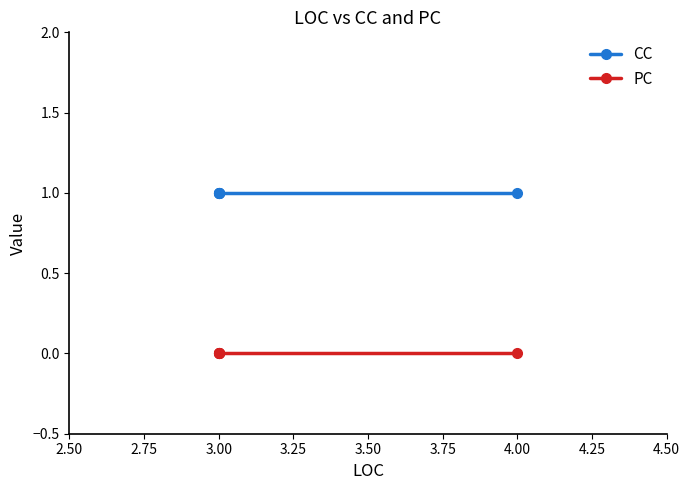

True or false: CC and PC intersect in this chart.

False